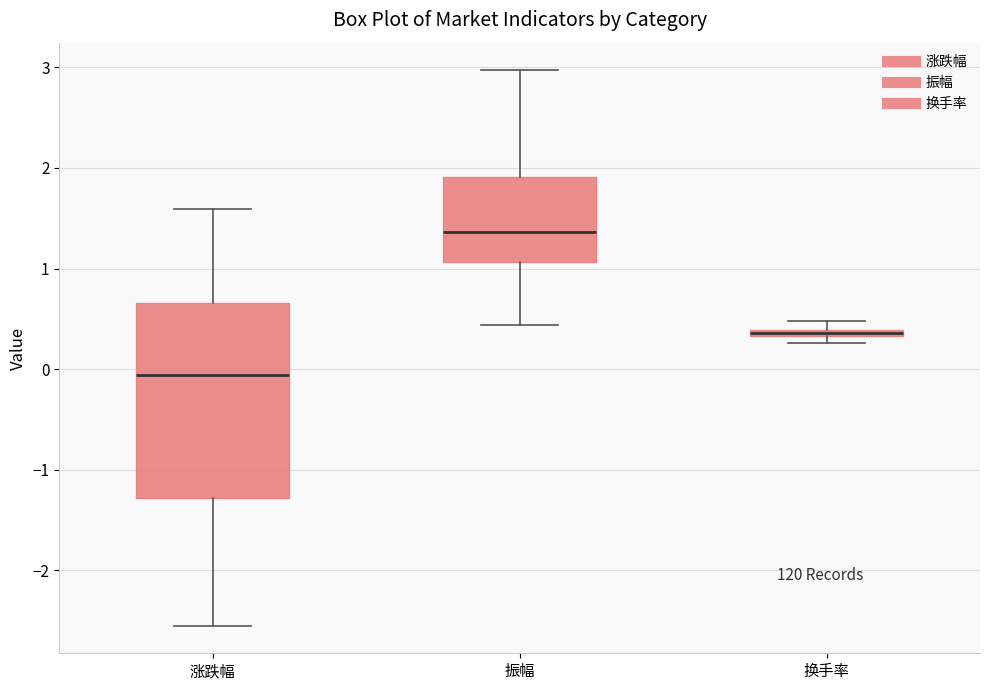

Which box's median line is the highest?

振幅